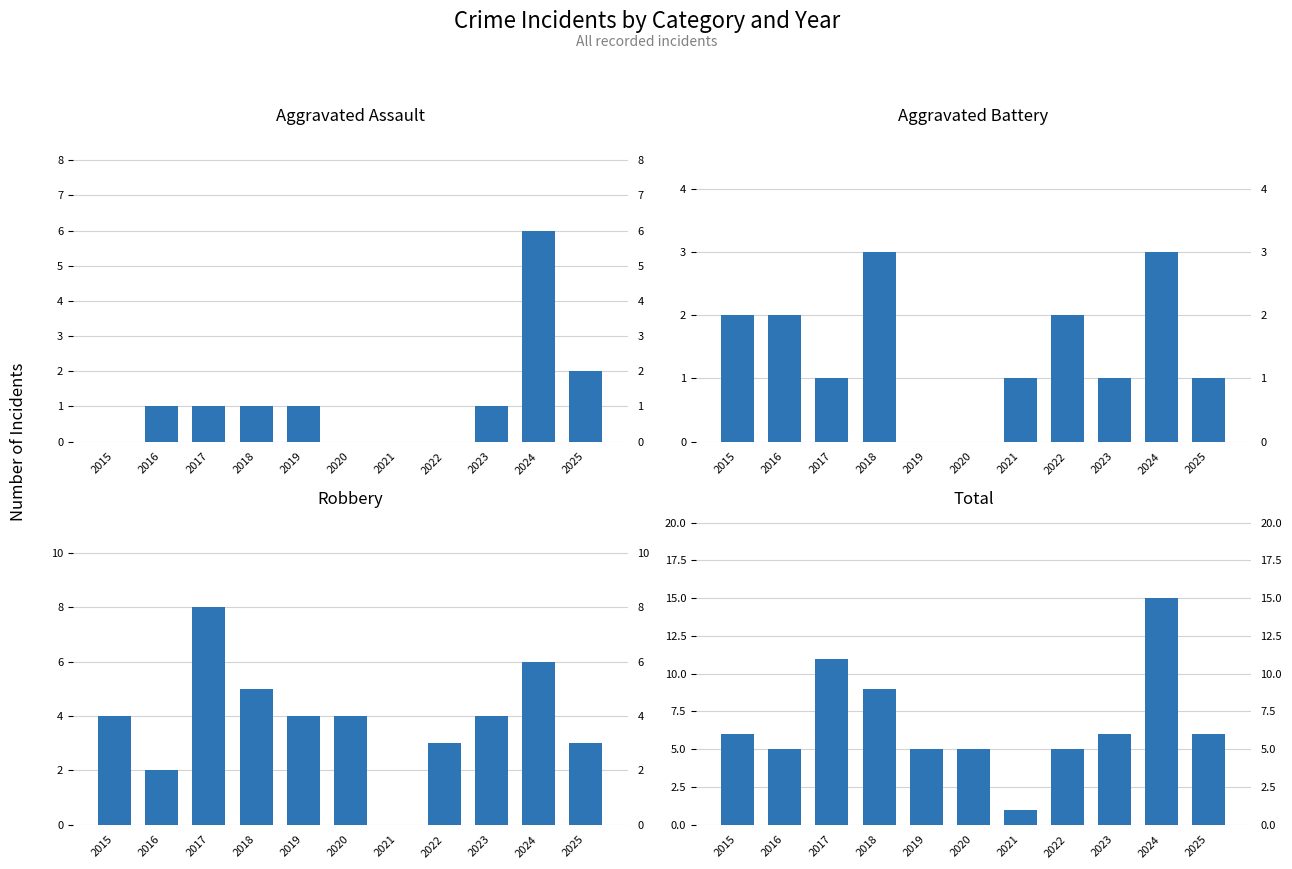

Between 2022 and 2024, which series saw the biggest shift?

Total